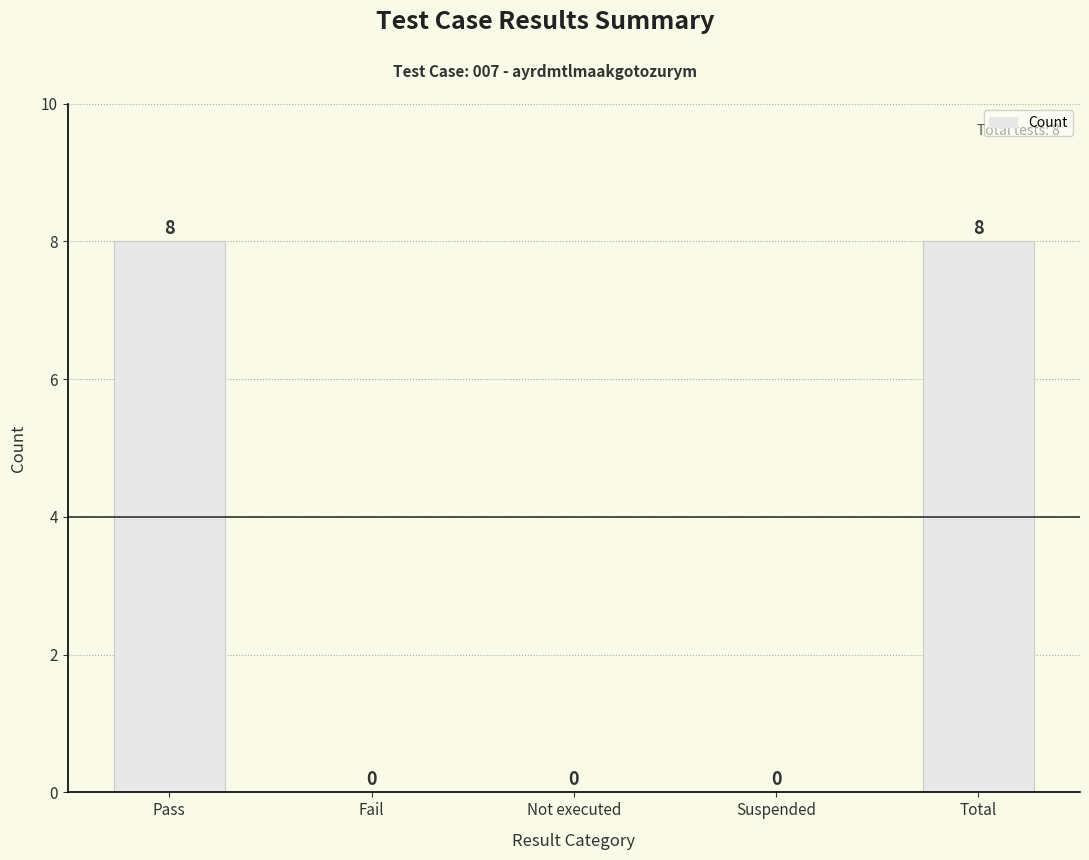

The chart shows a value of 0 at Not executed. True or false?

True